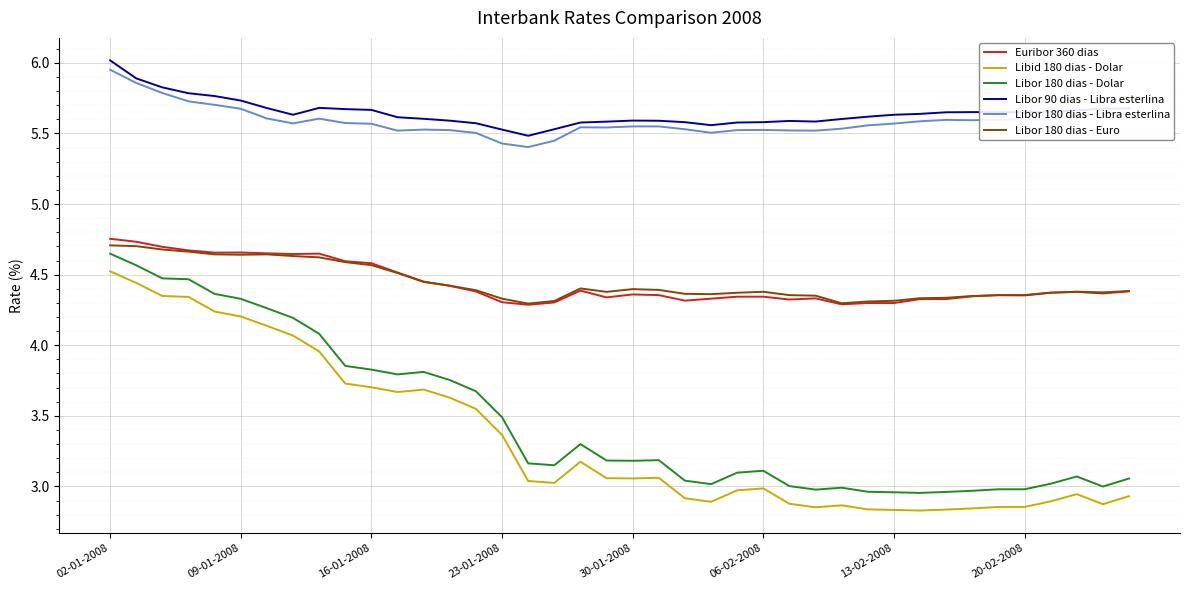

Rank the series by their maximum value, from lowest to highest.

Libid 180 dias - Dolar, Libor 180 dias - Dolar, Libor 180 dias - Euro, Euribor 360 dias, Libor 180 dias - Libra esterlina, Libor 90 dias - Libra esterlina